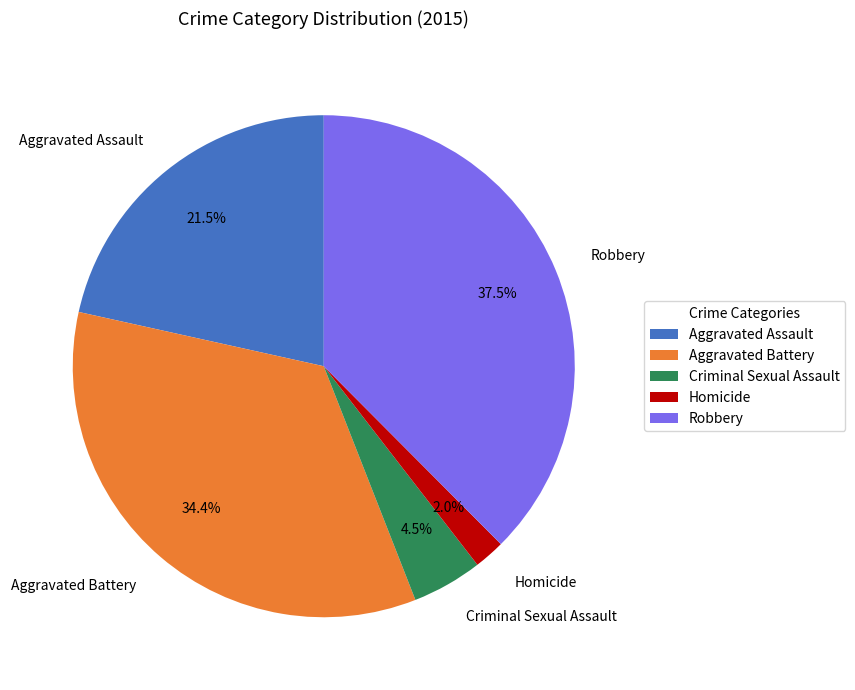

Which slice is the largest?

Robbery